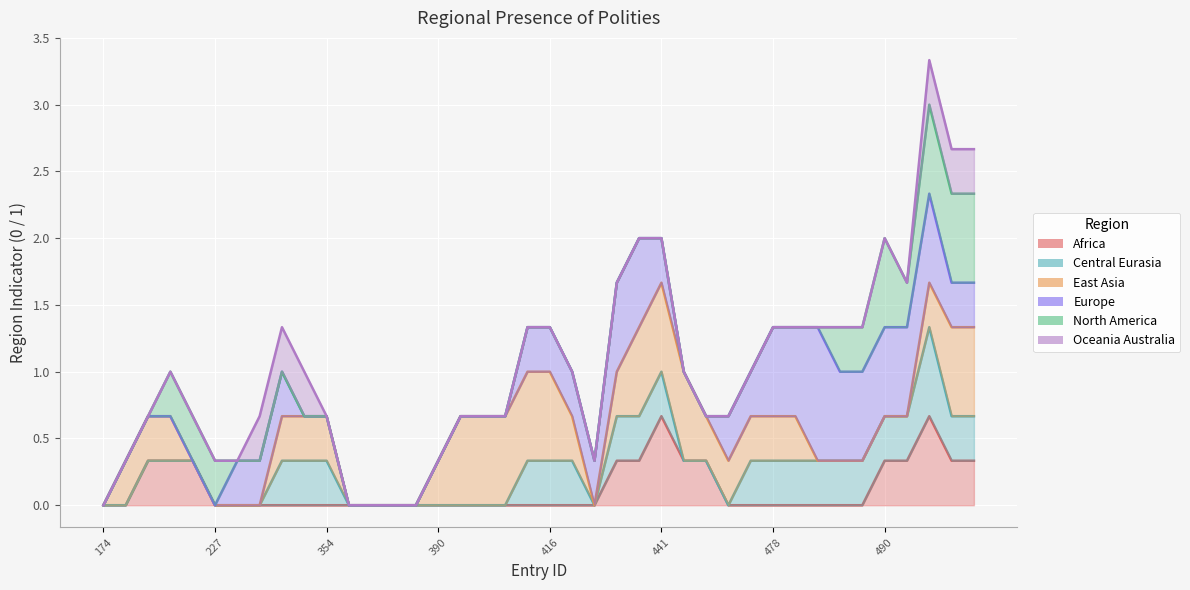

What is the difference between the North America values at 32 and 390?

0.3